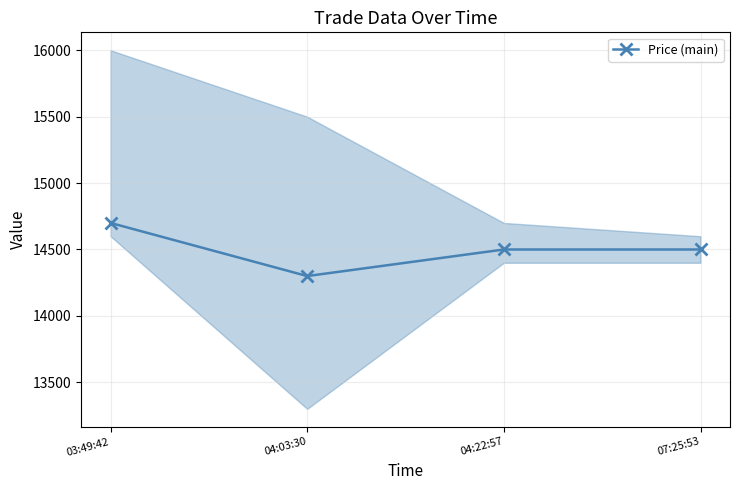

What is the difference between the second highest and minimum values?

200